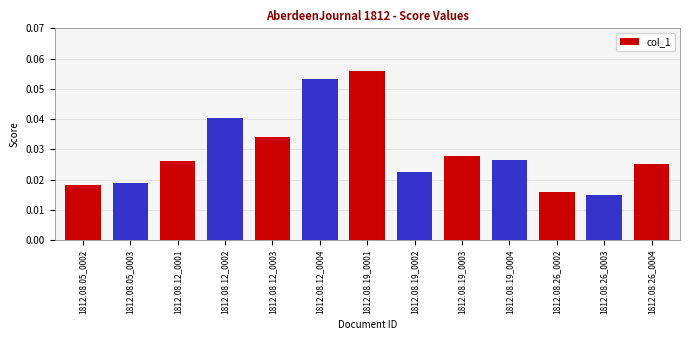

True or false: the data shows 0.0 at 1812.08.19_0001.

False